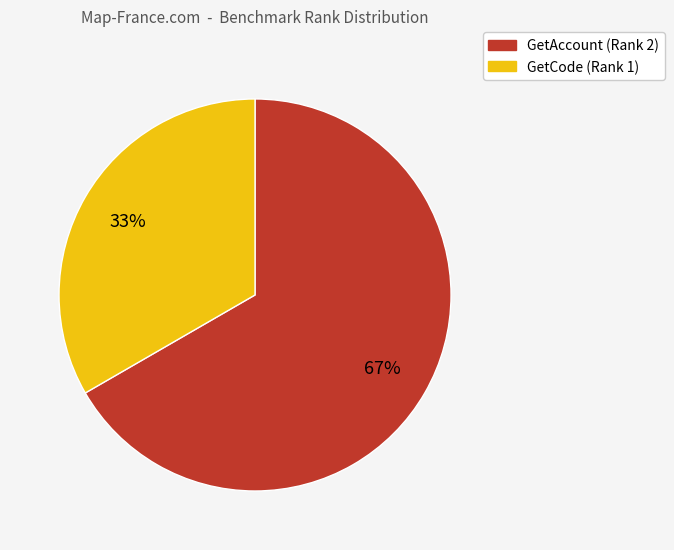

How many segments does this pie chart have?

2